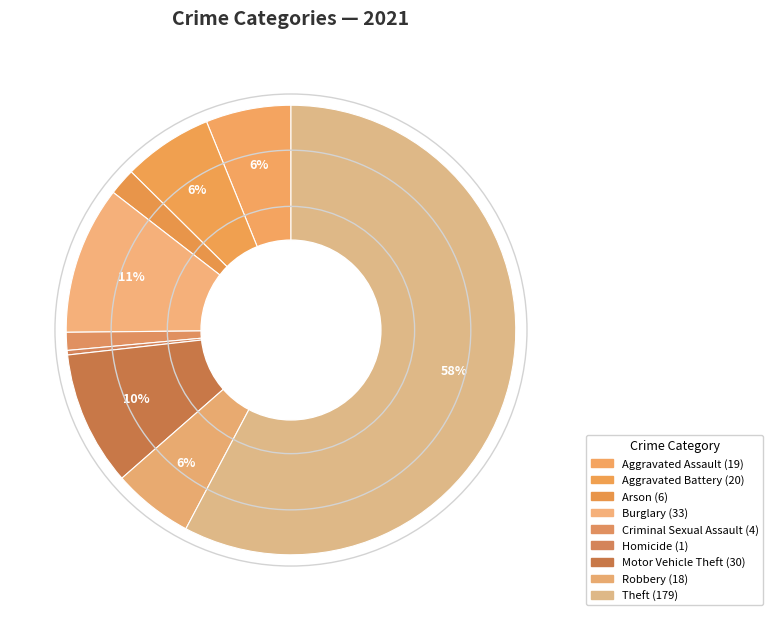

How many slices are in this pie chart?

9